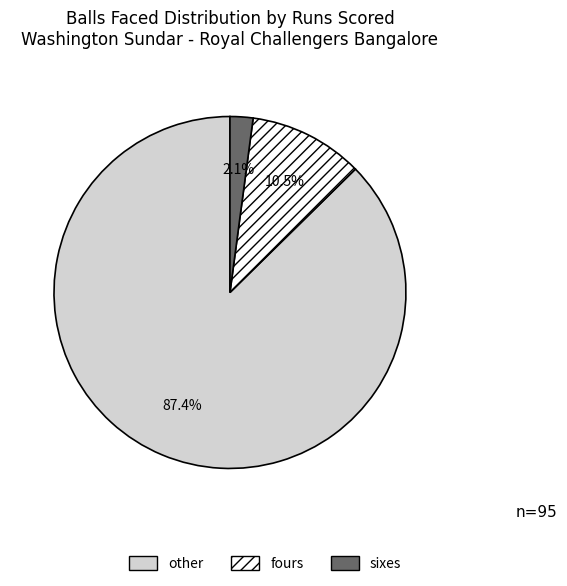

Which has a higher value, other or sixes?

other